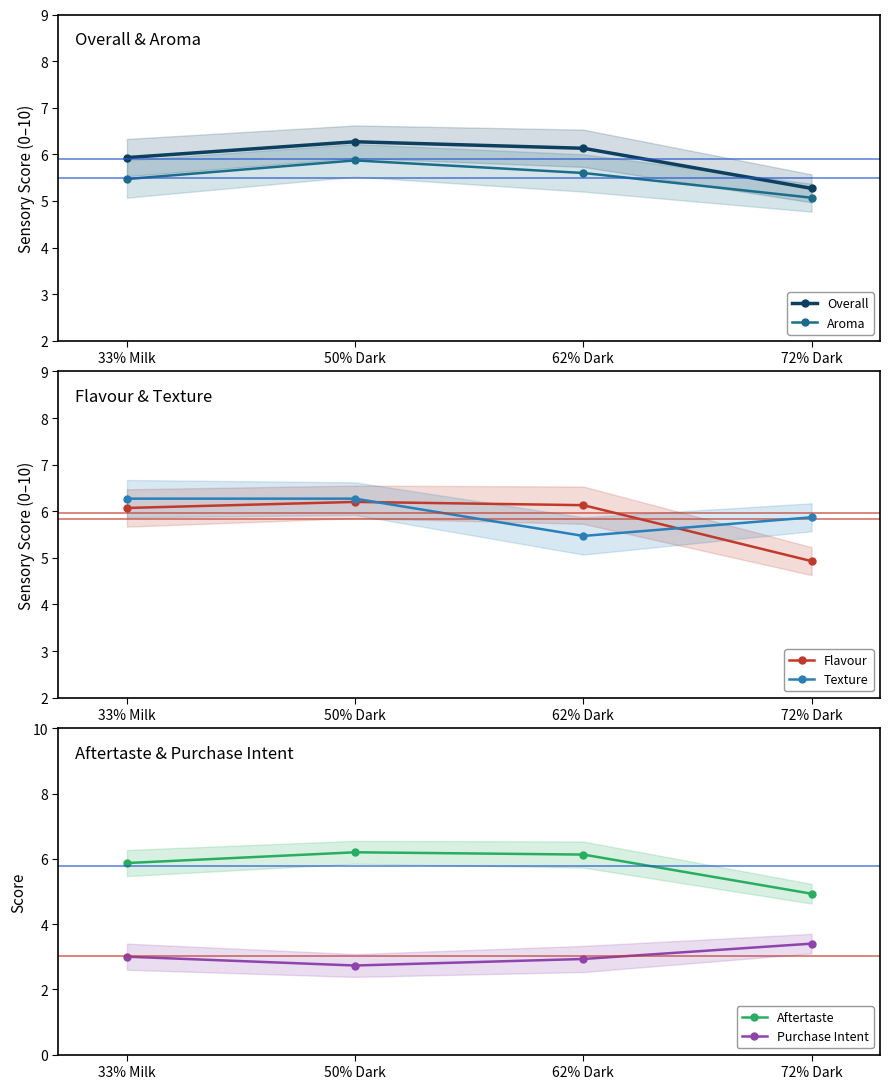

Reading right to left, extract all data points from this chart.

Overall: 5.3	6.1	6.3	5.9
Aroma: 5.1	5.6	5.9	5.5
Flavour: 4.9	6.1	6.2	6.1
Texture: 5.9	5.5	6.3	6.3
Aftertaste: 4.9	6.1	6.2	5.9
Purchase Intent: 3.4	2.9	2.7	3.0